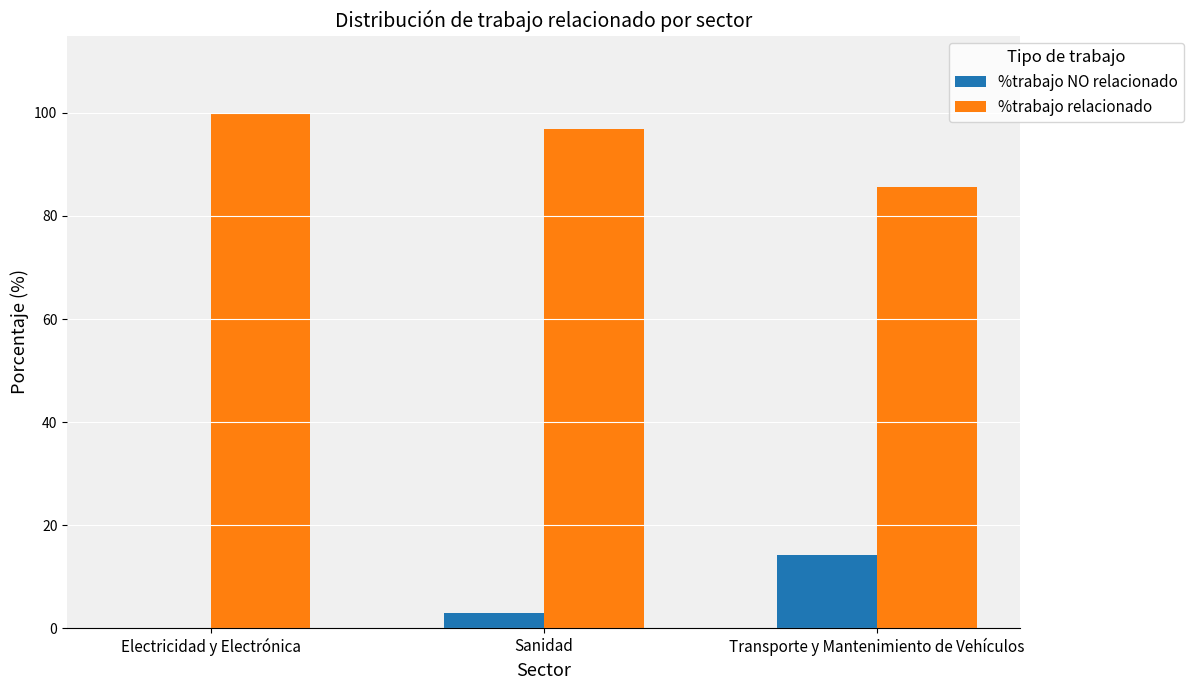

How many values in the %trabajo NO relacionado series exceed 3?

2